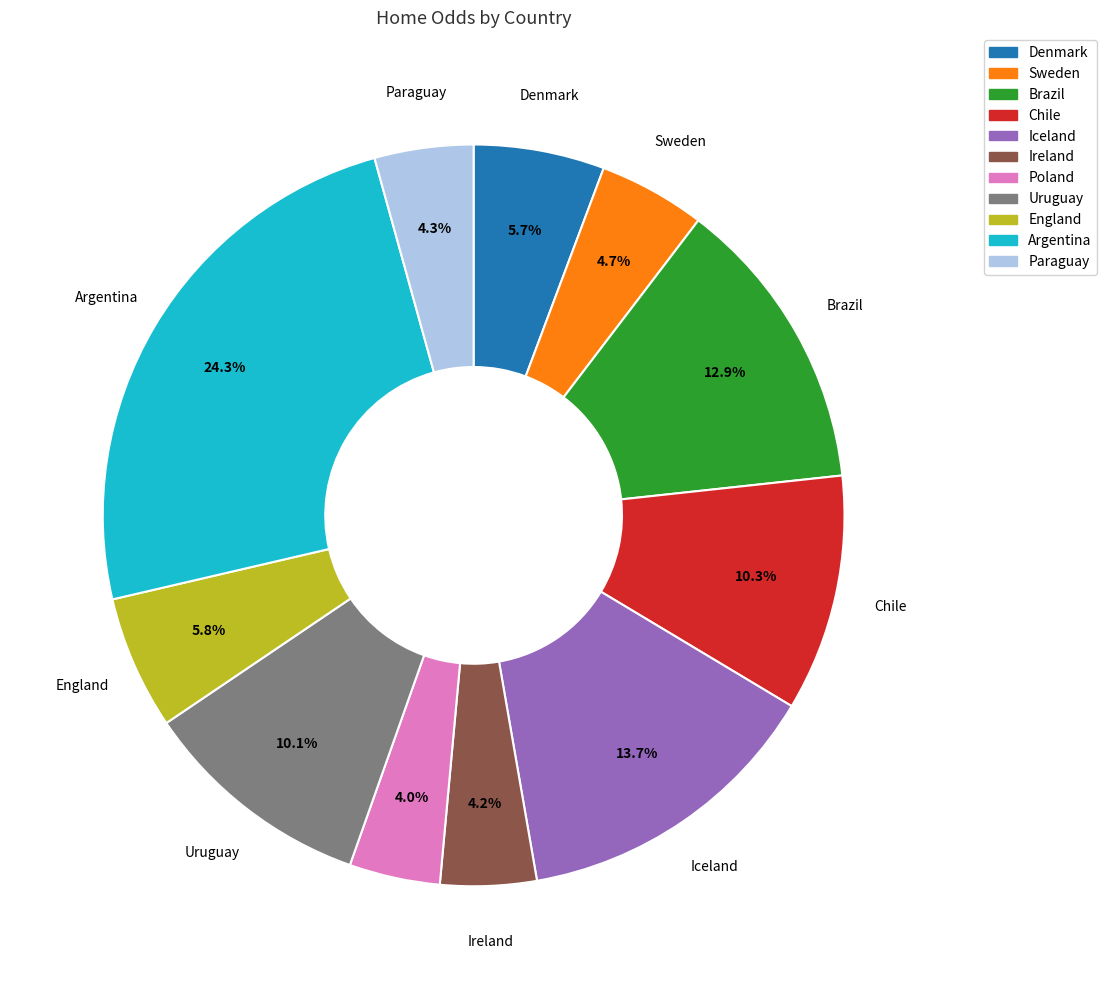

To the nearest percent, what is the average slice percentage?

9%